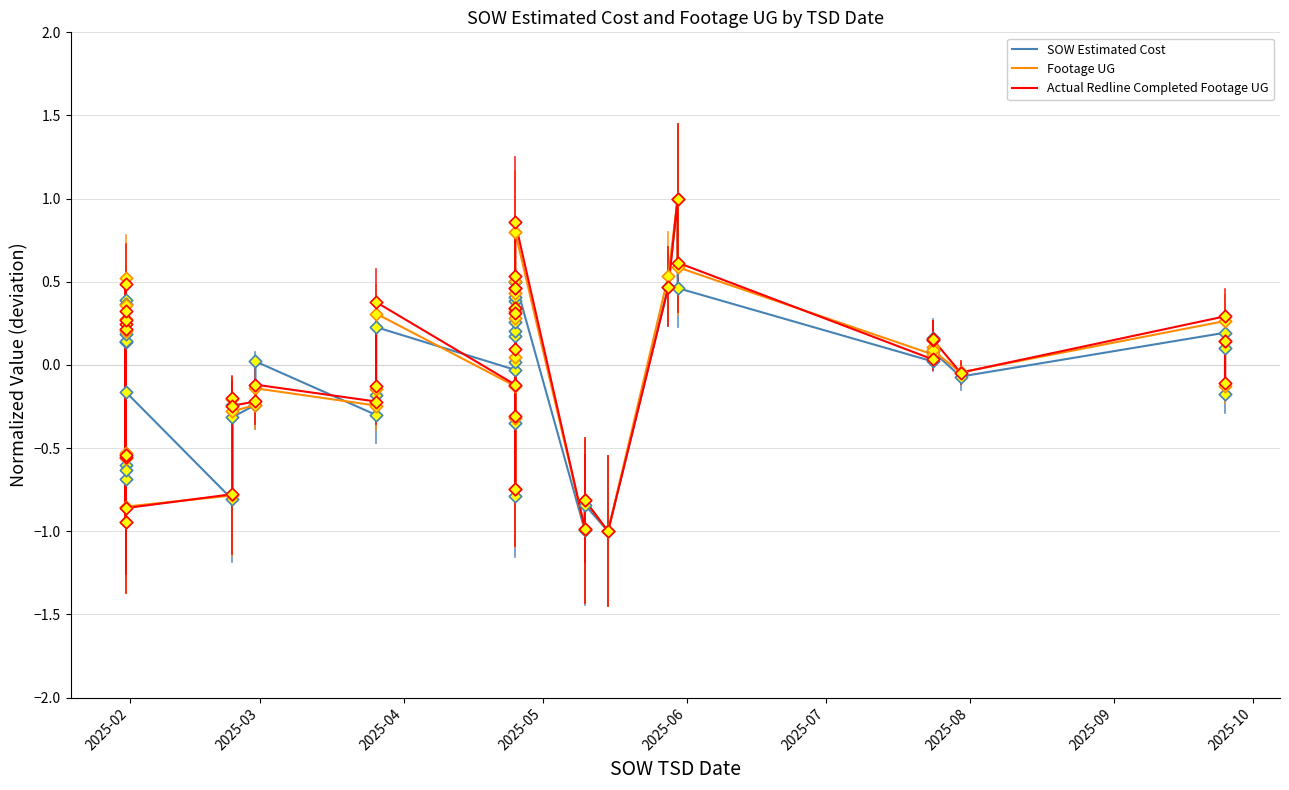

What are all the series names shown in the legend?

SOW Estimated Cost, Footage UG, Actual Redline Completed Footage UG